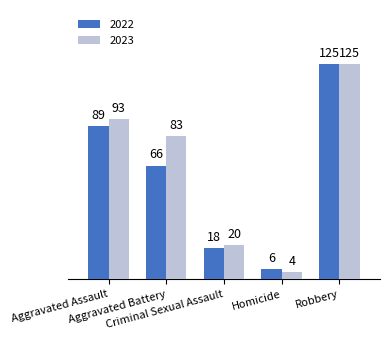

What is the maximum value for 2022?

125